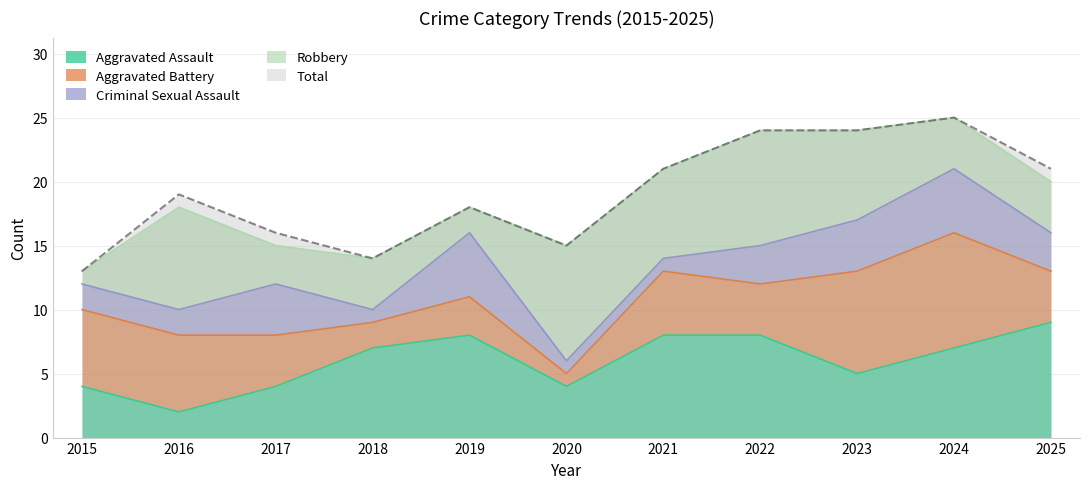

Which series has the largest total across all categories?

Total